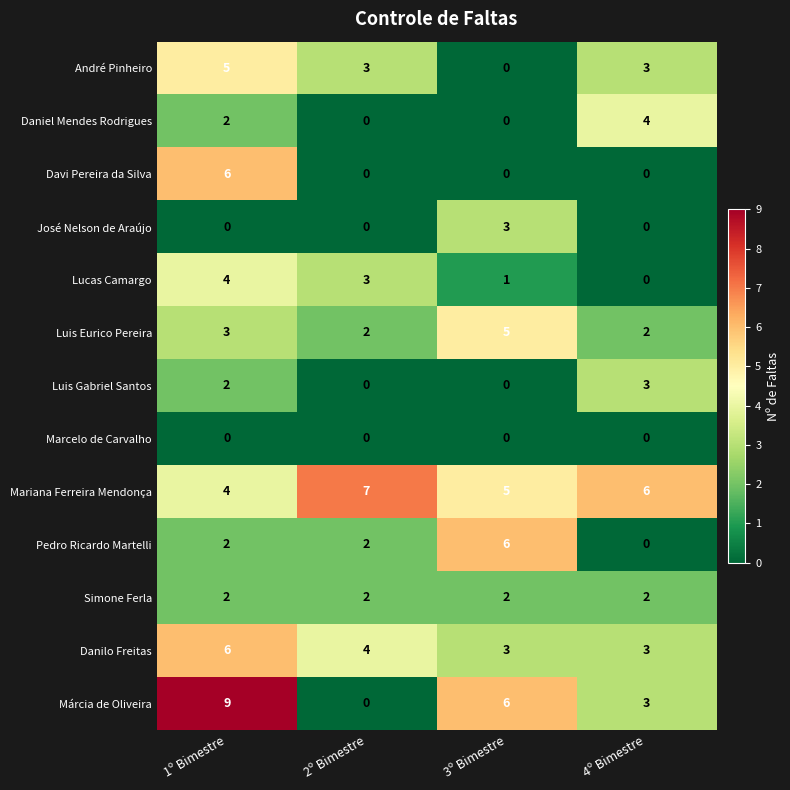

Which series has the widest spread of values?

Márcia de Oliveira